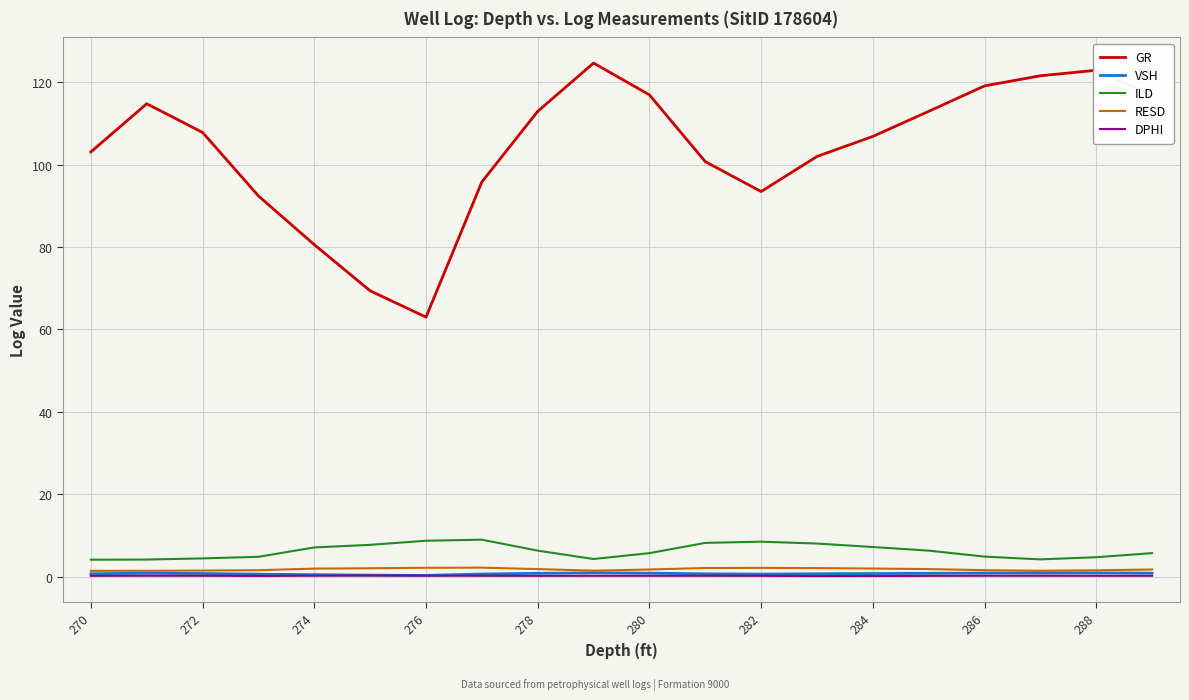

True or false: GR and RESD intersect in this chart.

False